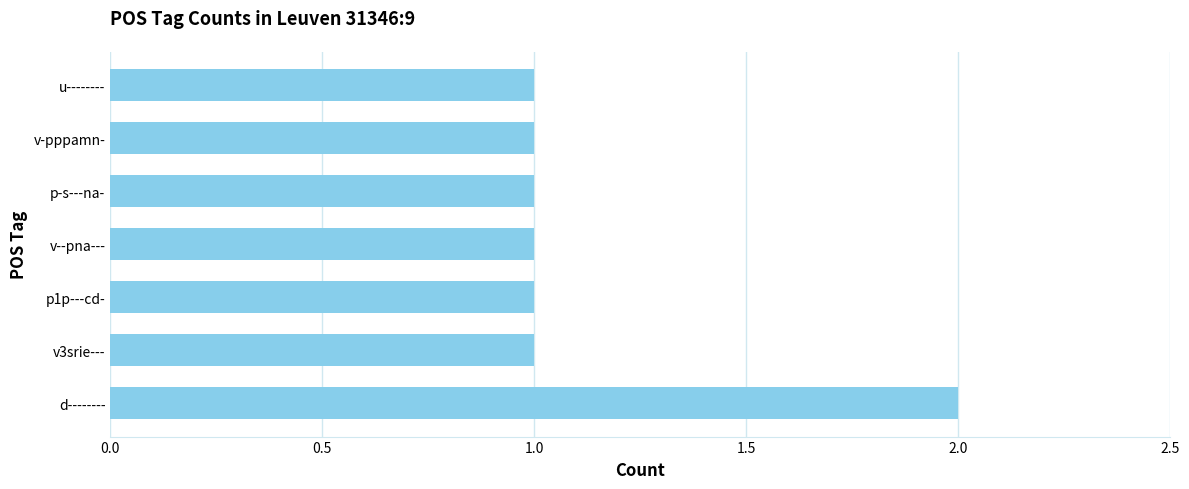

What is the average value?

1